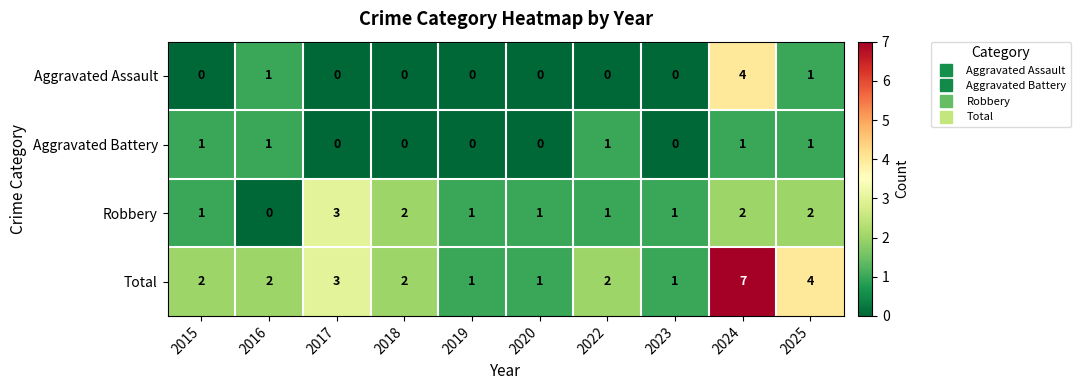

Rank the series by their maximum value, from highest to lowest.

Total, Aggravated Assault, Robbery, Aggravated Battery